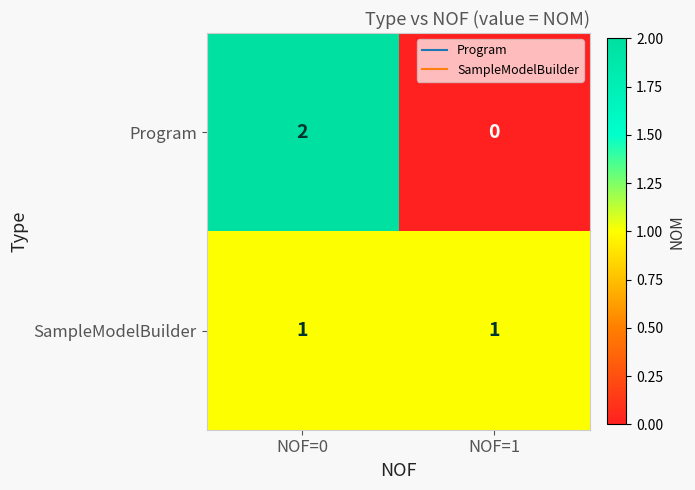

True or false: SampleModelBuilder has a value of 1 at NOF=1.

True